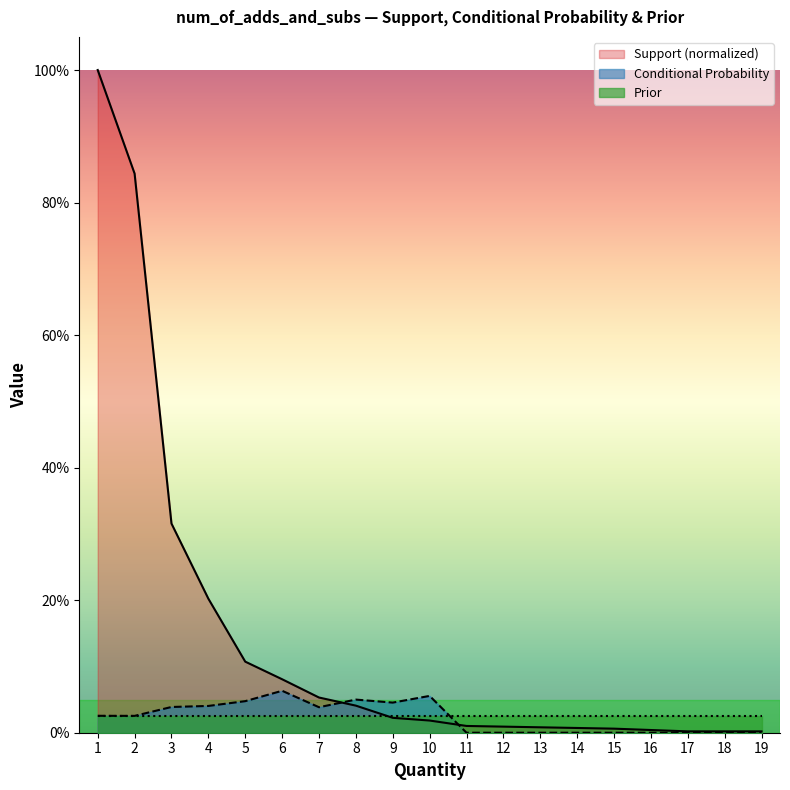

How many data points in Conditional Probability are above 0?

10